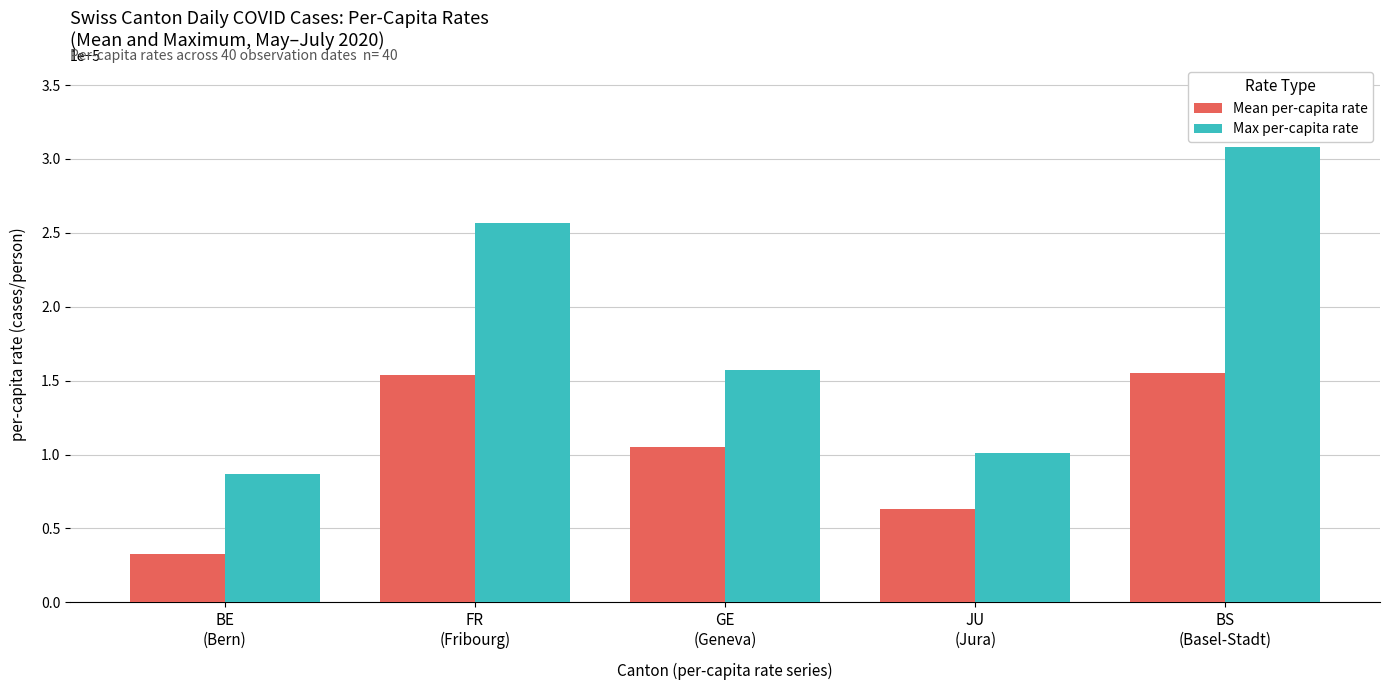

Which category has the lowest value in the Mean per-capita rate series?

BE
(Bern)